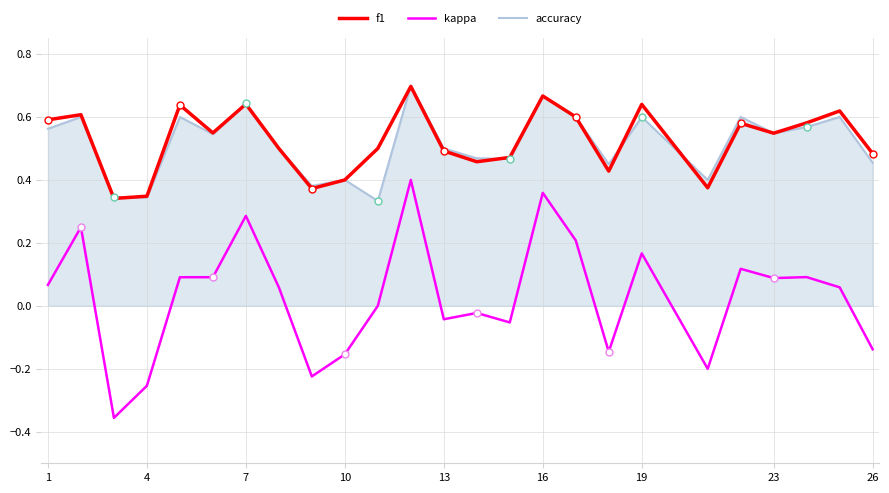

True or false: kappa and accuracy cross at least once.

False